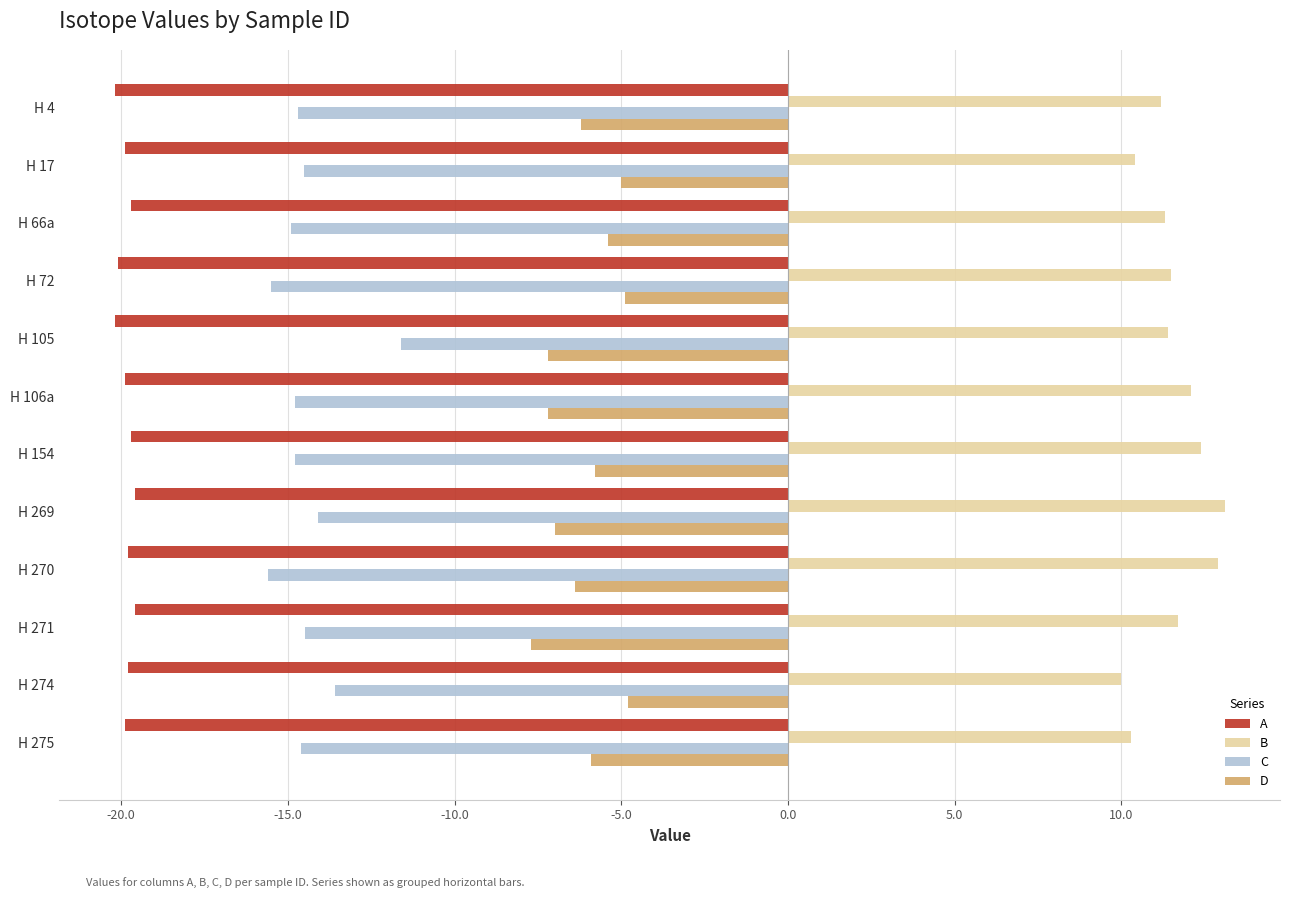

Rank the series at H 154 from highest to lowest value.

B, D, C, A